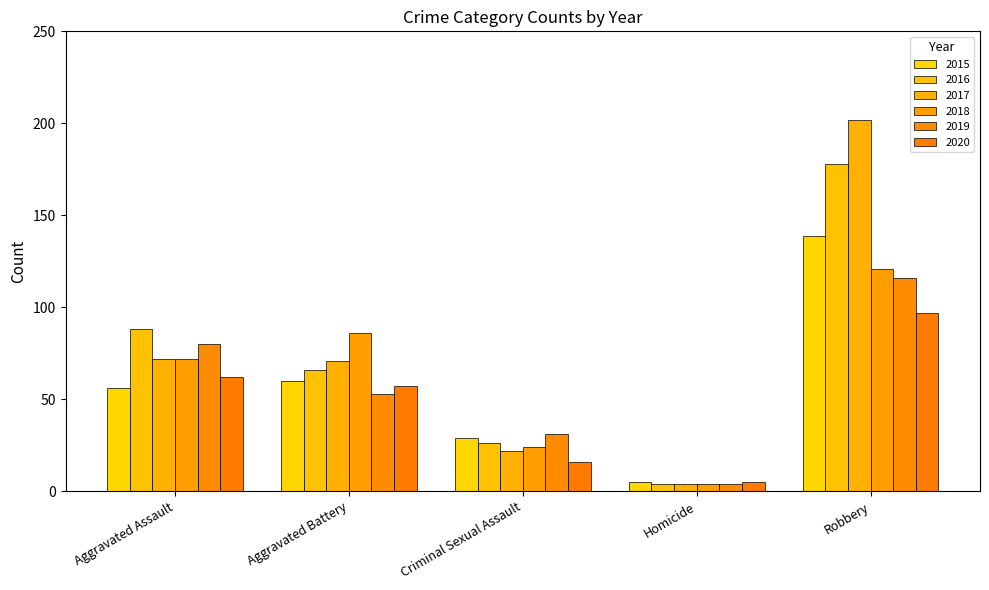

What is the difference between the 2020 values at Aggravated Assault and Criminal Sexual Assault?

46